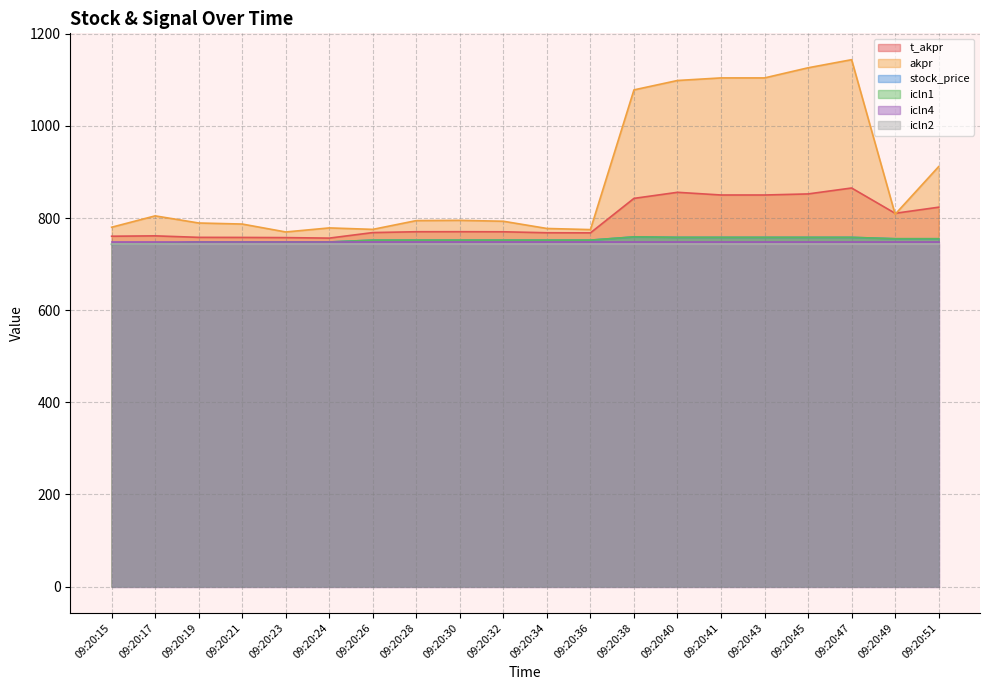

Does the chart display data point markers on the line(s)?

No